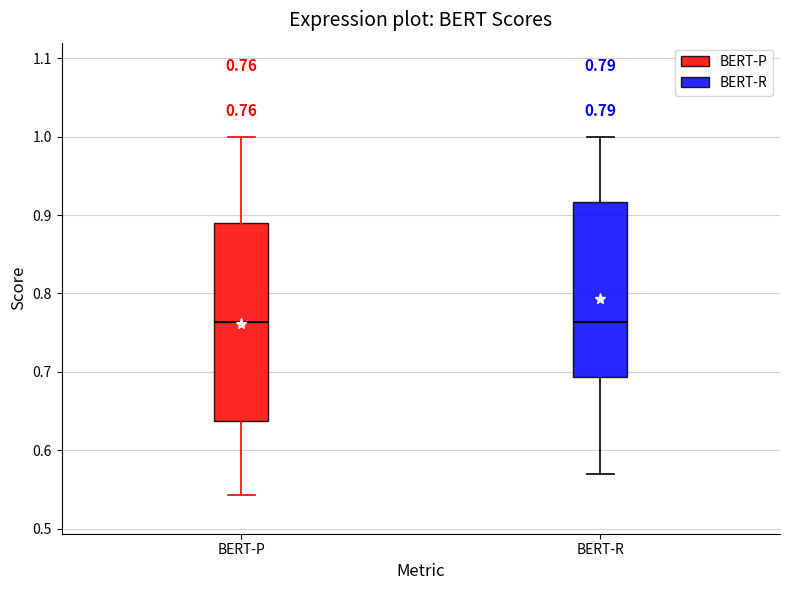

Comparing the boxes themselves (not the whiskers), which one is the tallest?

BERT-P